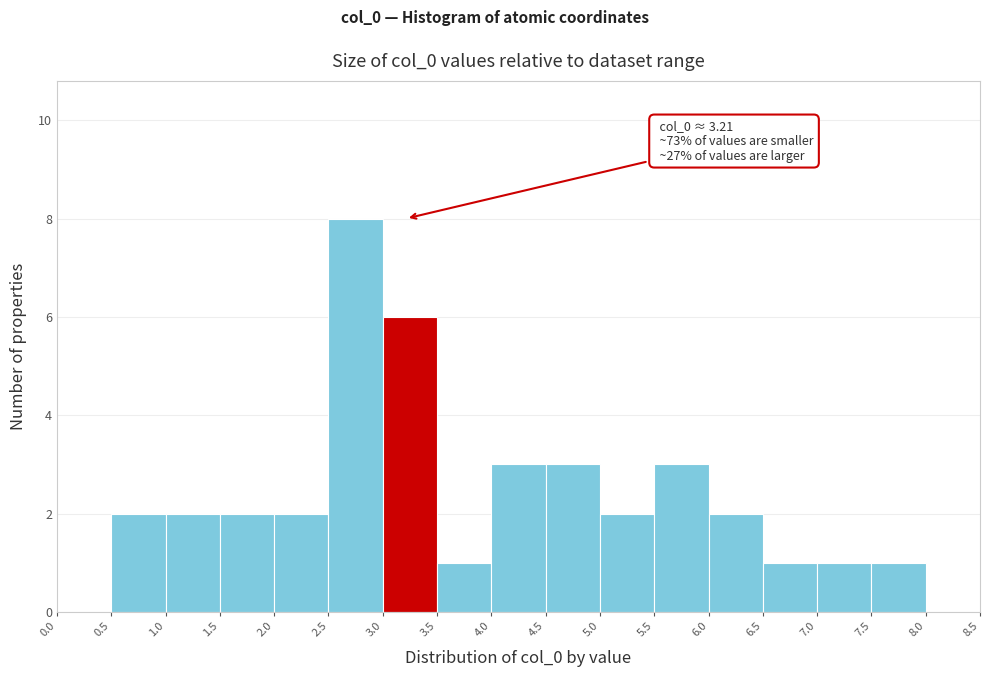

Over which range of the x-axis is the bar tallest?

2.5 to 3.0